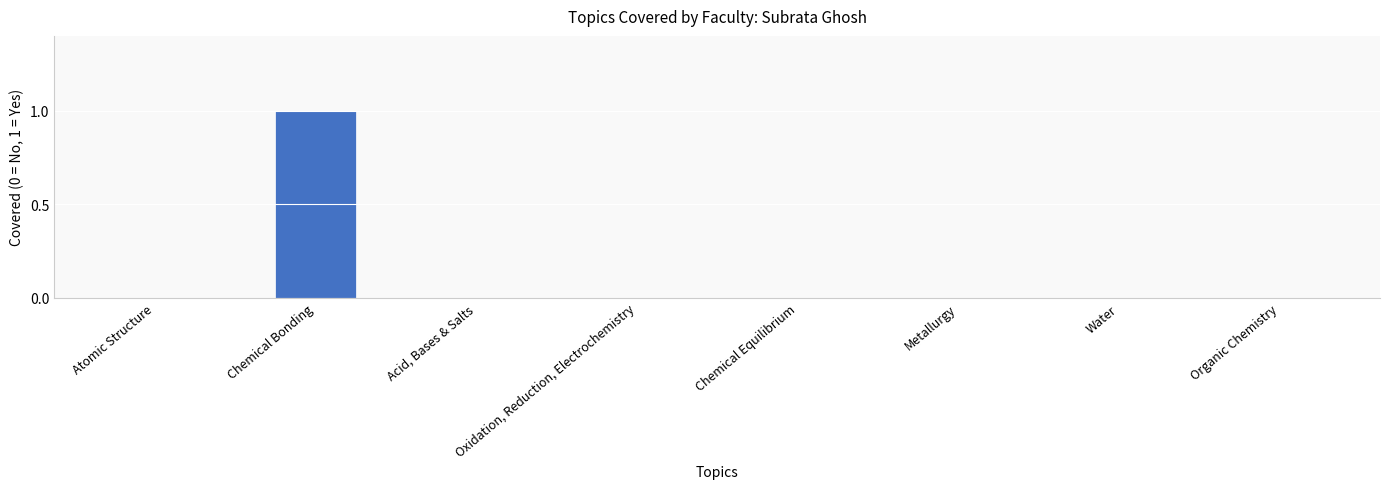

The value at Chemical Bonding is 1. True or false?

True